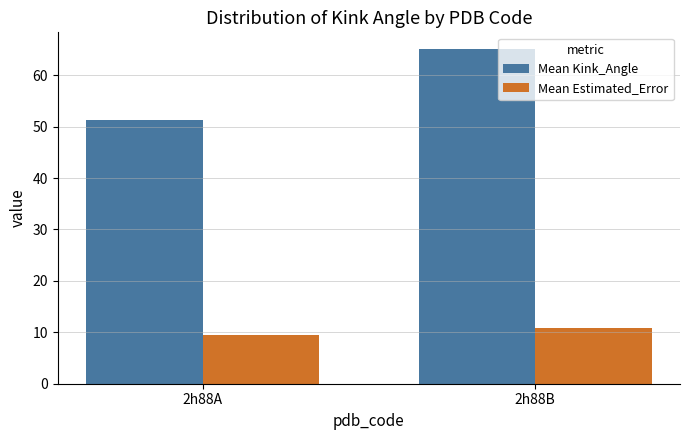

Which series has the largest total across all categories?

Mean Kink_Angle